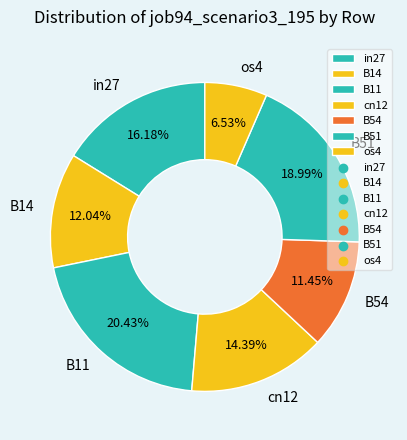

Is it true that B54 is 17% of the pie?

False